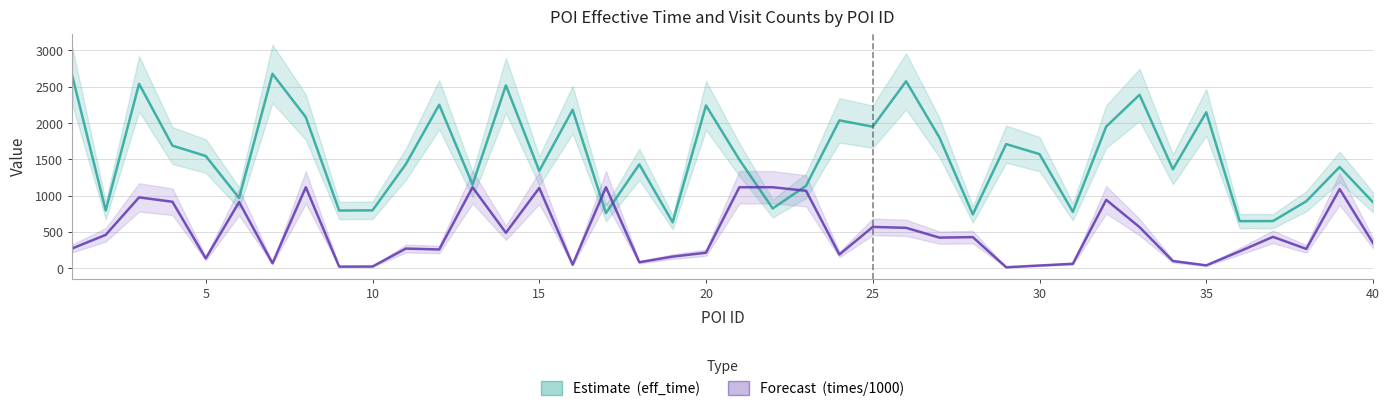

What is the sum of all eff_time (Estimate) values?

61439.0